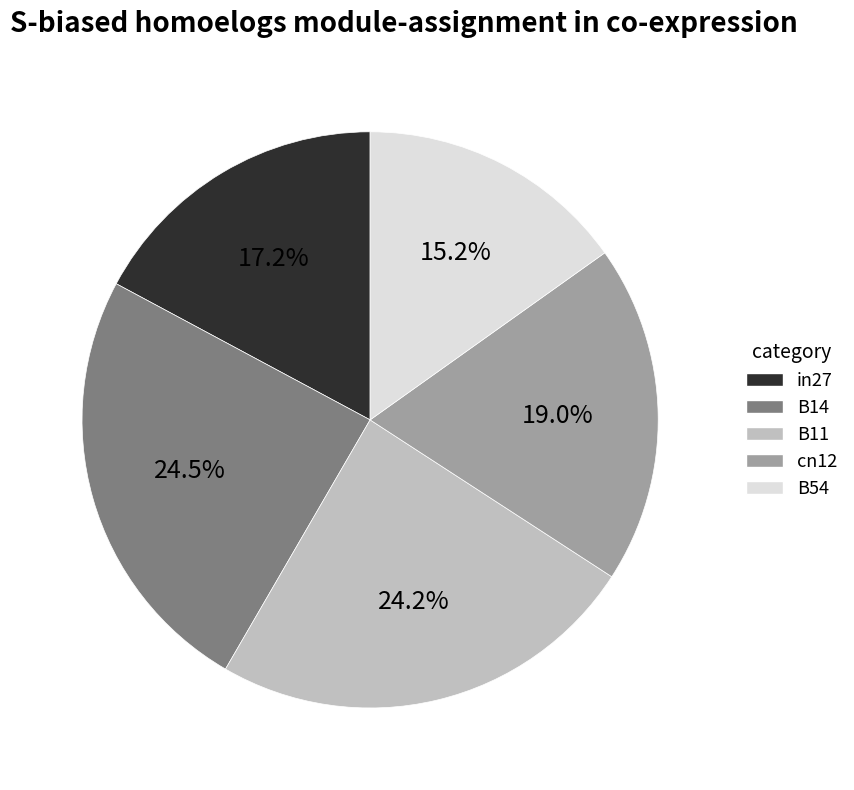

True or false: B54 accounts for 28% of the total.

False